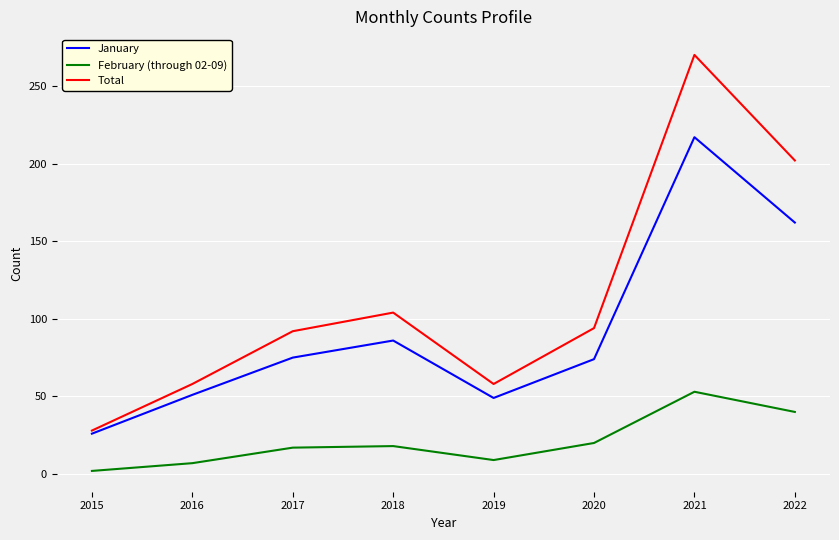

Where is January nearest to the value 121?

2018